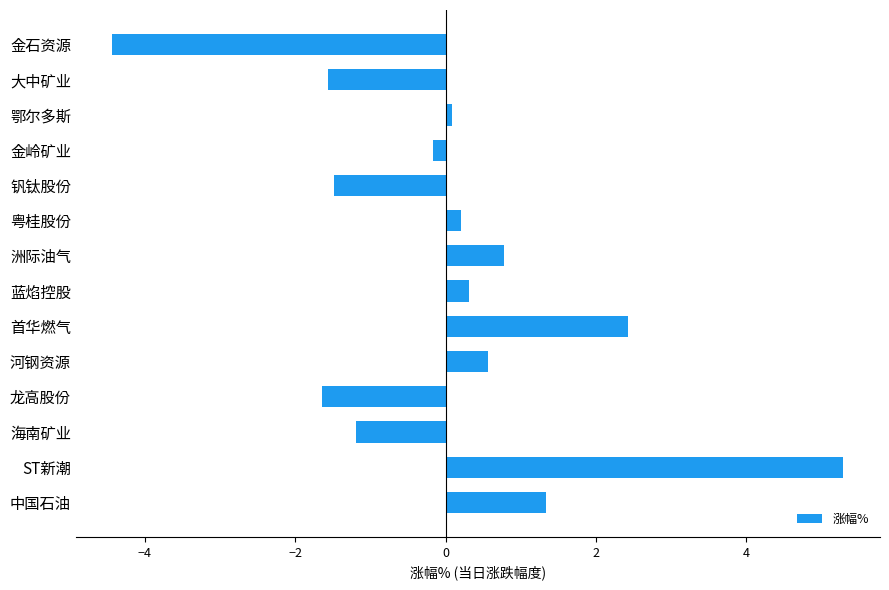

Count the number of categories in the chart.

14